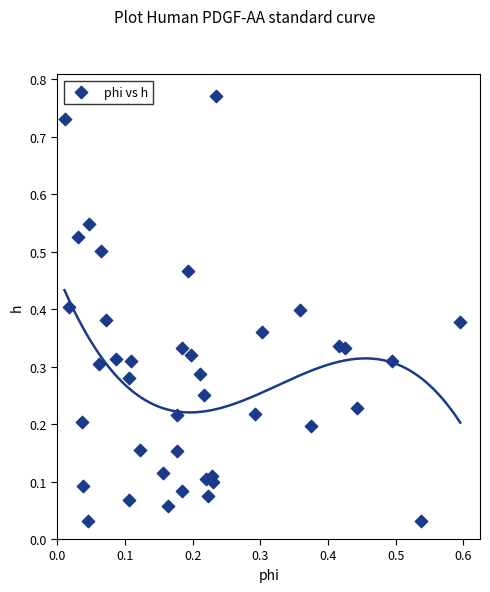

What is the range of X values (max minus min)?

0.6